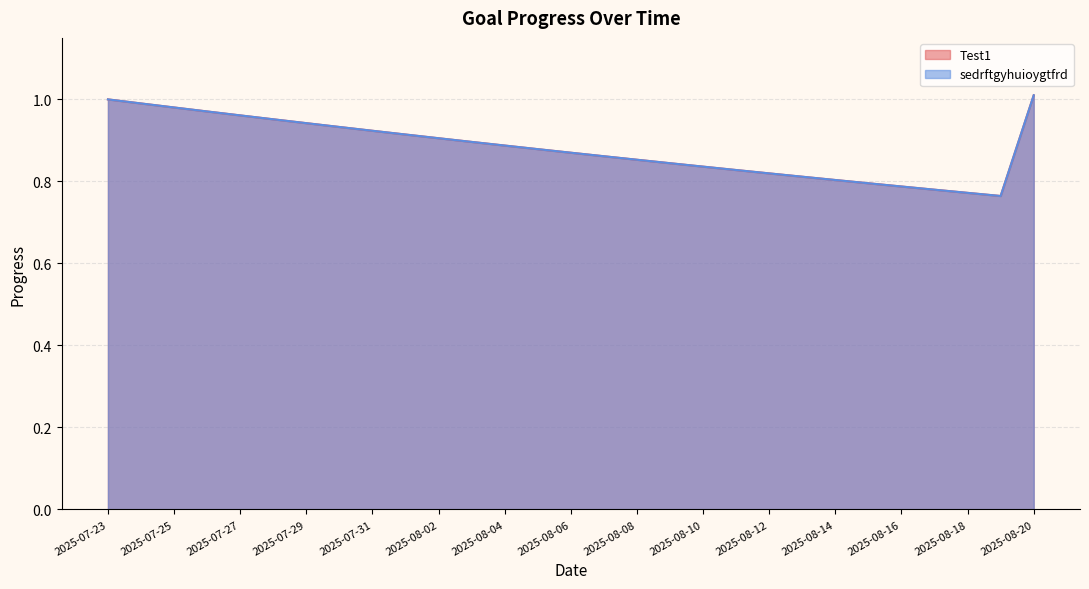

True or false: sedrftgyhuioygtfrd has more than 0 interior local peaks.

False